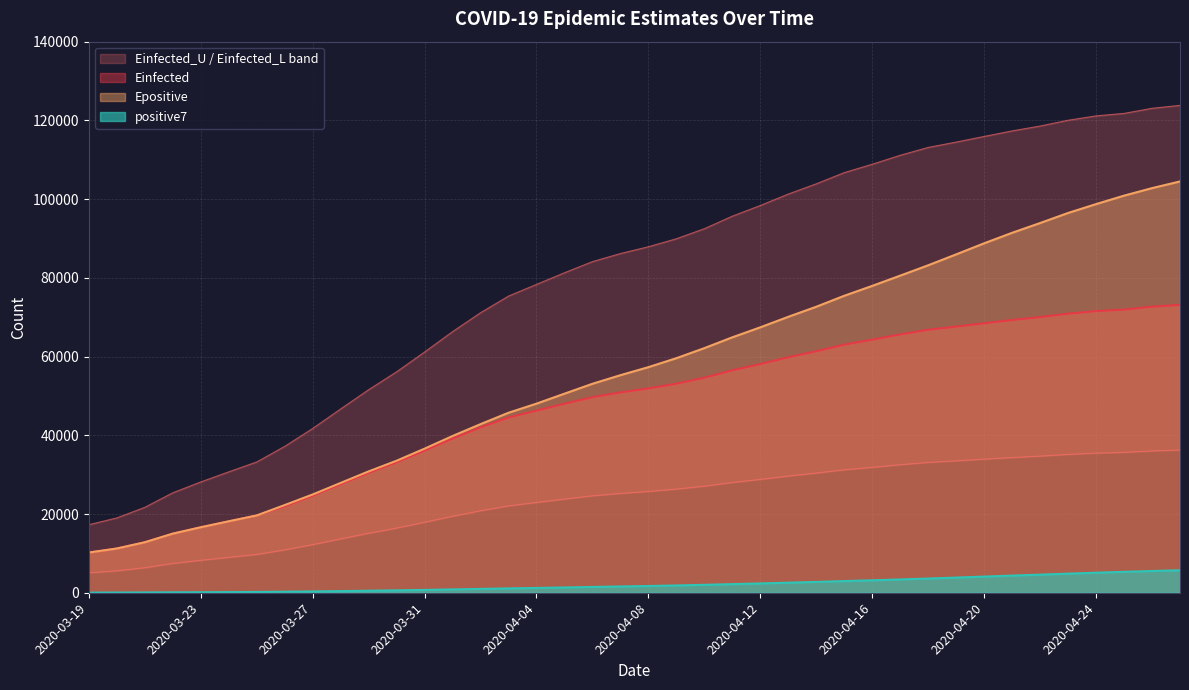

What is the spread (max minus min) of values at 2020-04-11?

93478.0